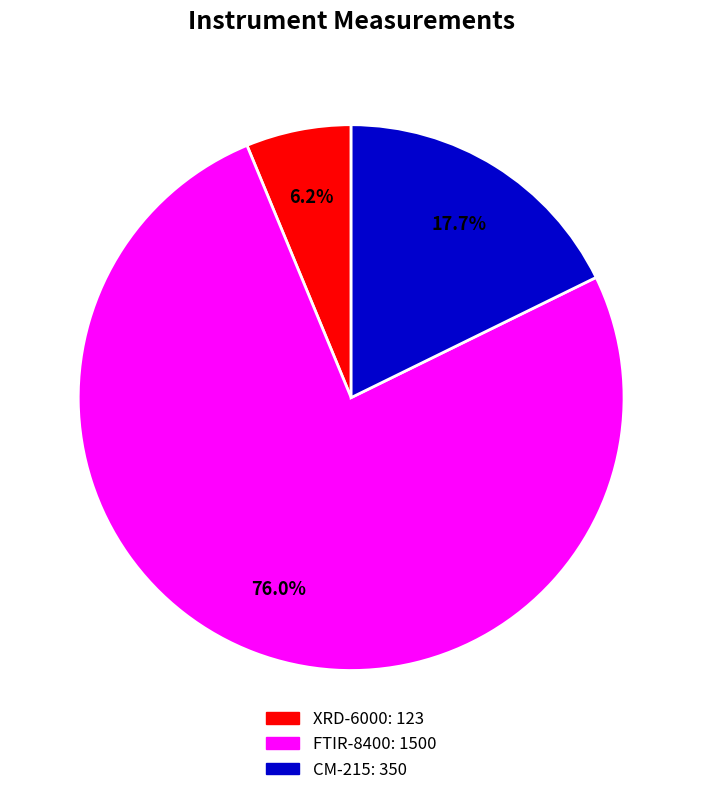

The CM-215 slice represents 10% of the pie. True or false?

False